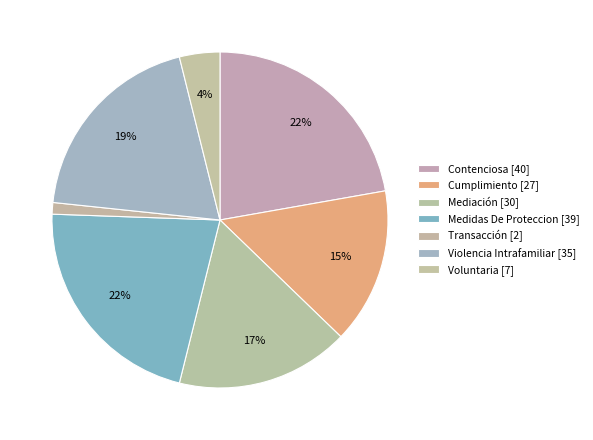

To the nearest percent, what portion does Medidas De Proteccion represent?

22%